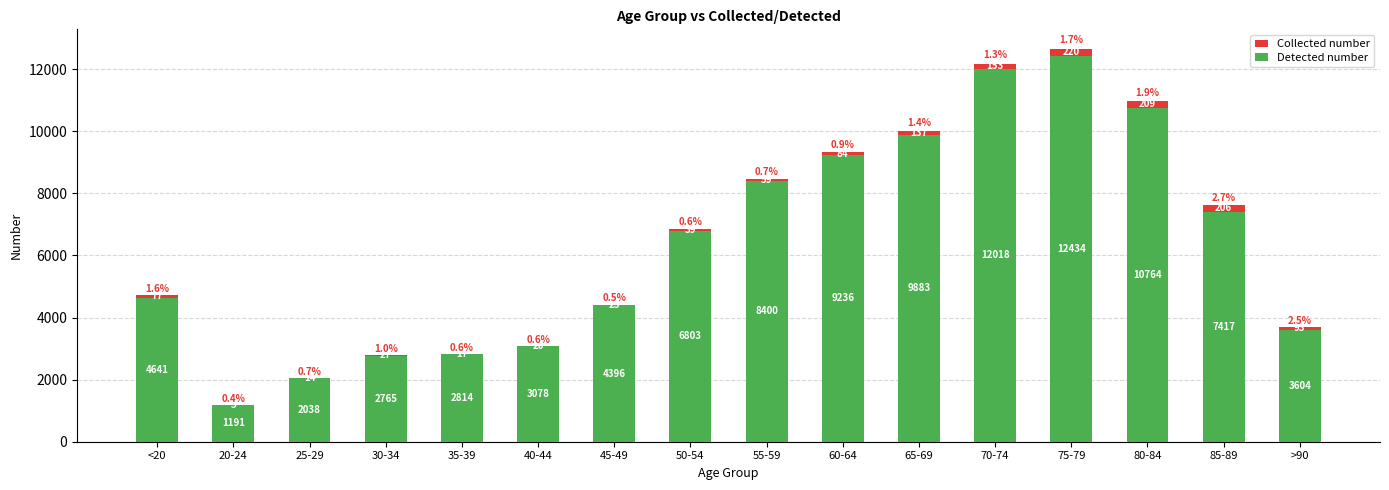

What is the average value of the Collected number series?

6343